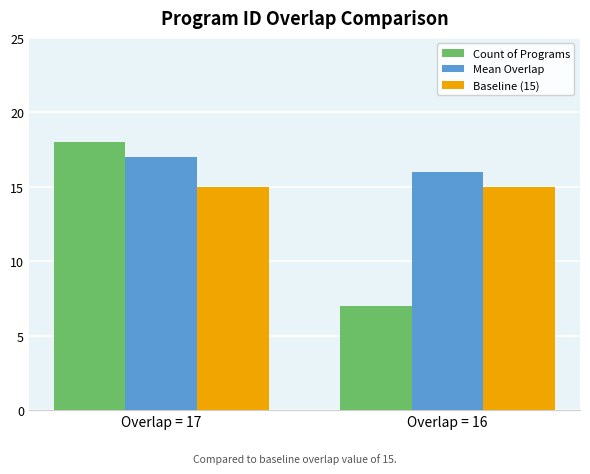

Rank the series by their average value, from lowest to highest.

Count of Programs, Baseline (15), Mean Overlap